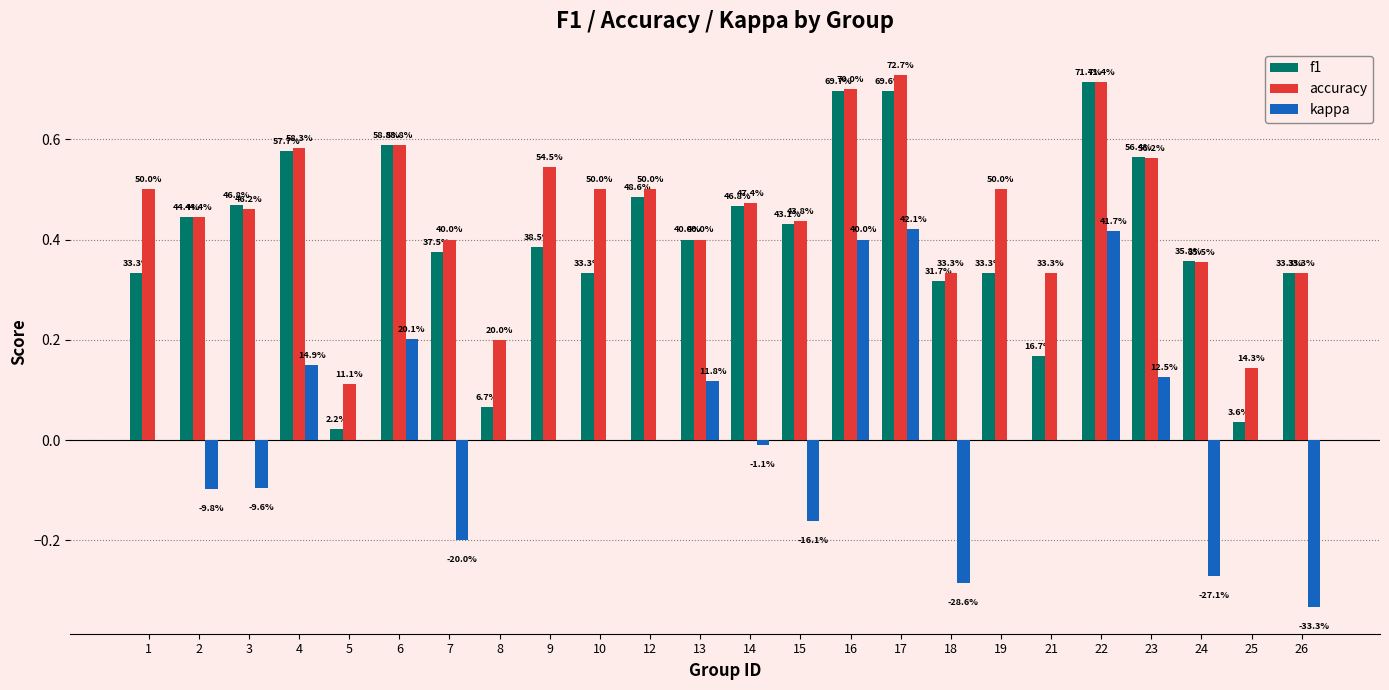

How many accuracy values are between 0 and 1?

24